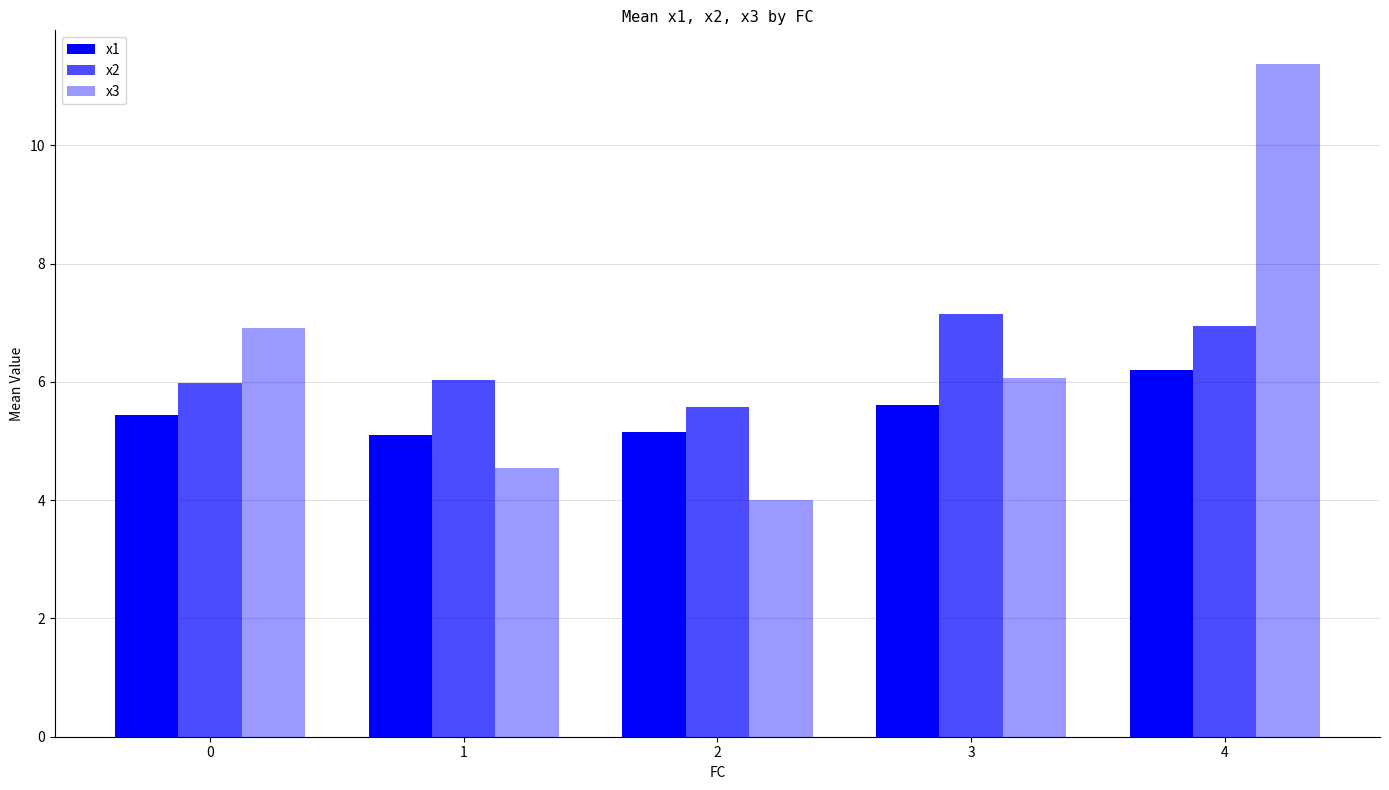

How many series are shown in this chart?

3